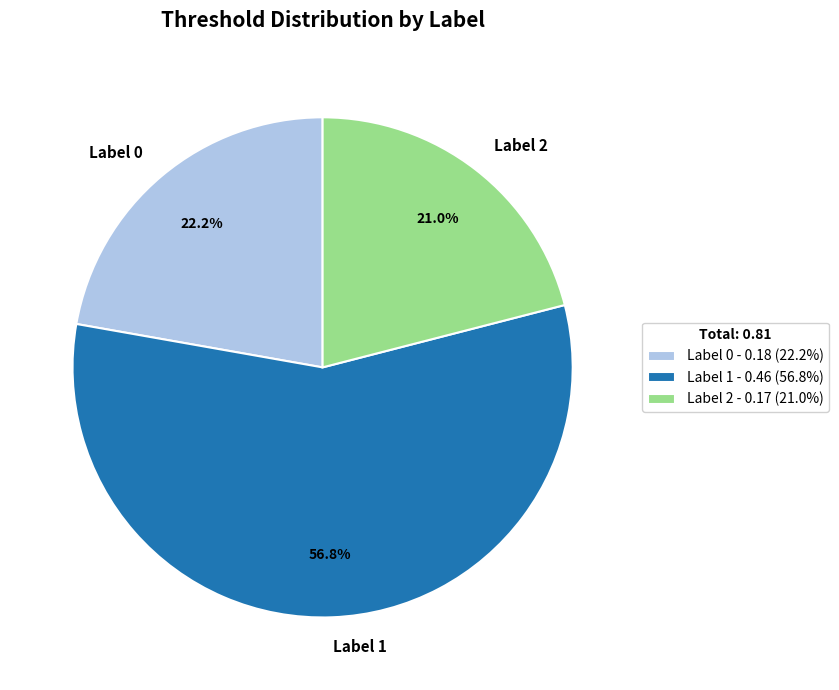

Is there any slice that represents more than half of the pie?

Yes